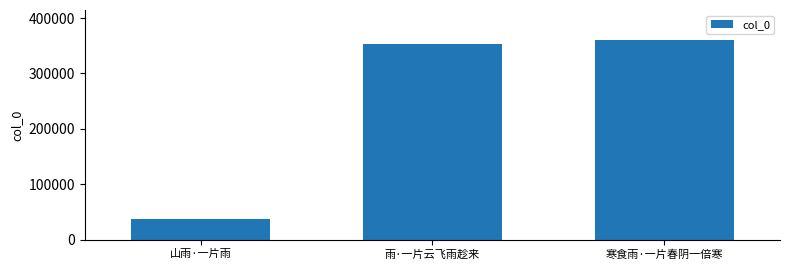

Which label corresponds to the largest value in the chart?

寒食雨·一片春阴一倍寒